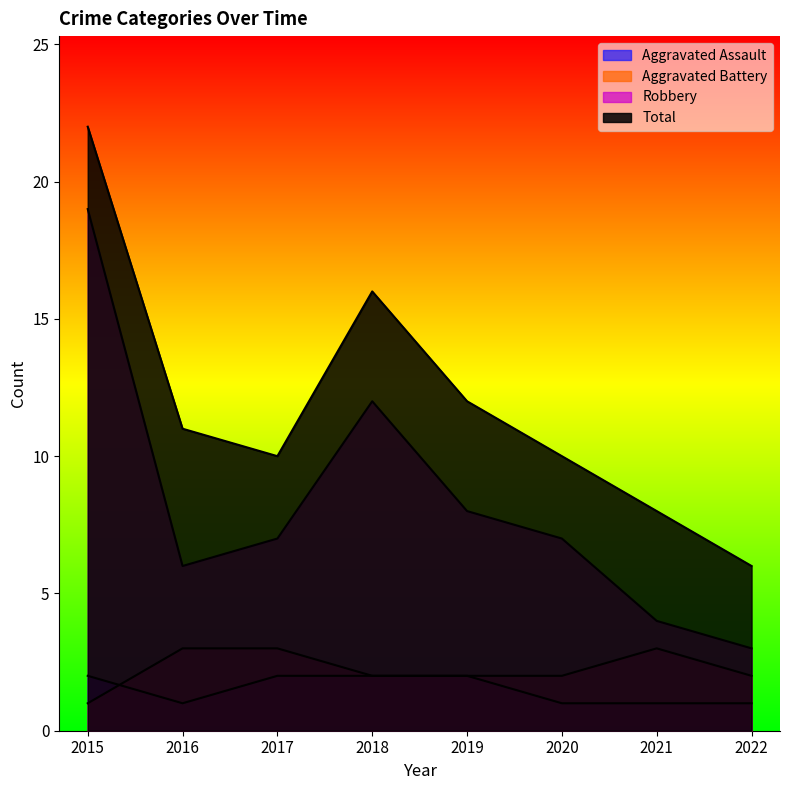

Reading right to left, extract all data points from this chart.

Aggravated Assault: 1	1	1	2	2	2	1	2
Aggravated Battery: 2	3	2	2	2	3	3	1
Robbery: 3	4	7	8	12	7	6	19
Total: 6	8	10	12	16	10	11	22